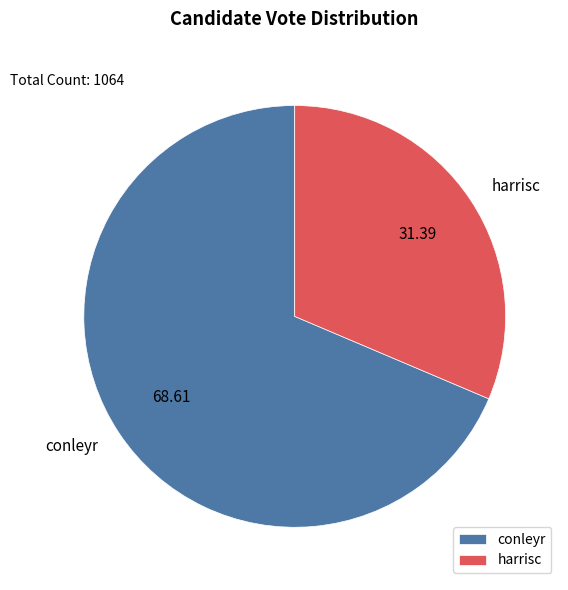

How many slices are in this pie chart?

2